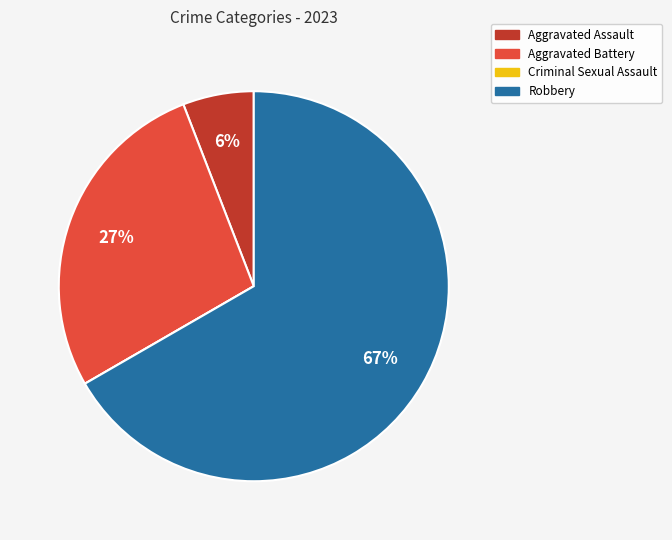

True or false: Aggravated Assault accounts for 6% of the total.

True